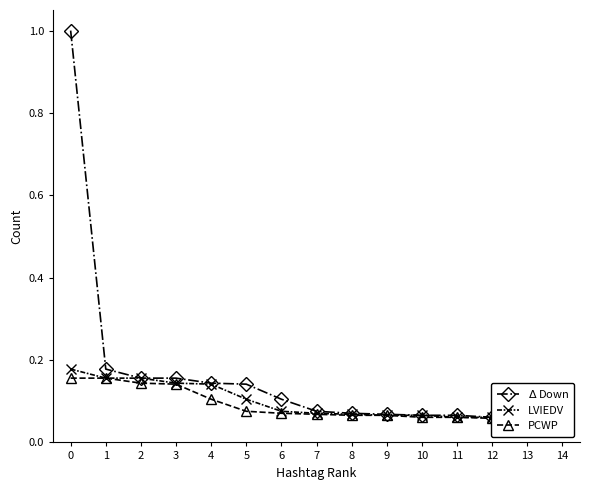

The value of LVIEDV at 6 is 0.1. True or false?

True